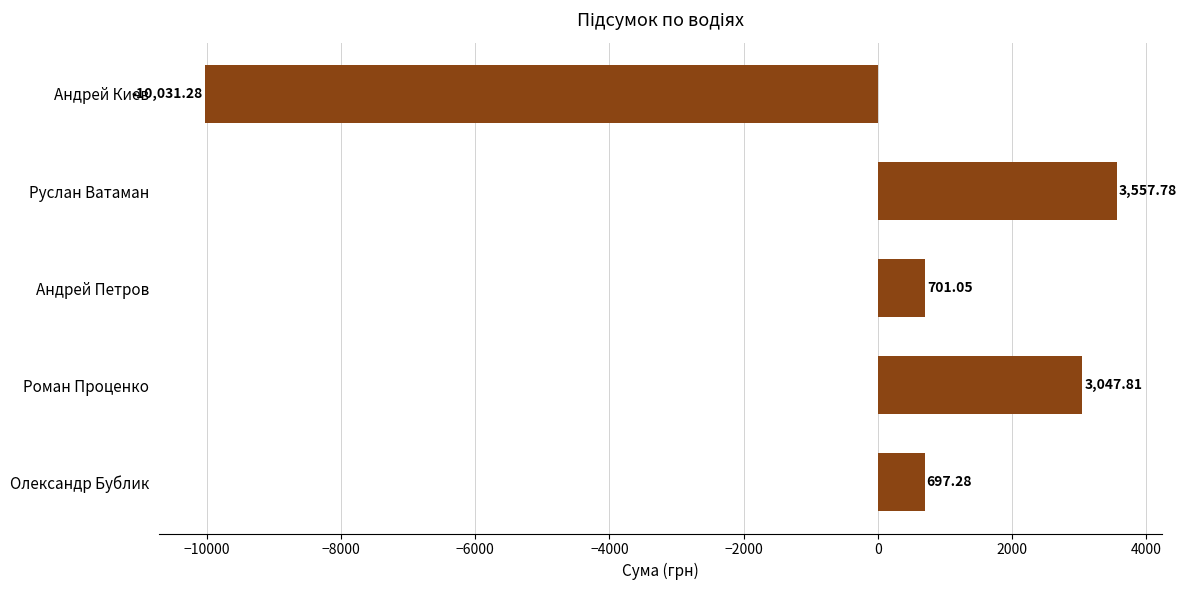

Rank the categories by value from highest to lowest.

Руслан Ватаман, Роман Проценко, Андрей Петров, Олександр Бублик, Андрей Киев